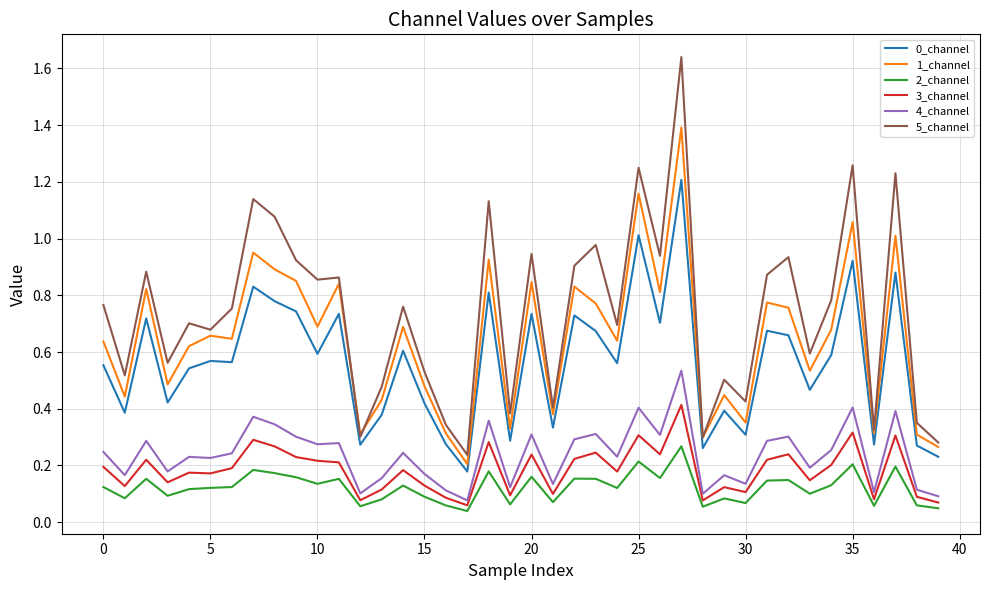

Which series has the largest range (max minus min)?

5_channel